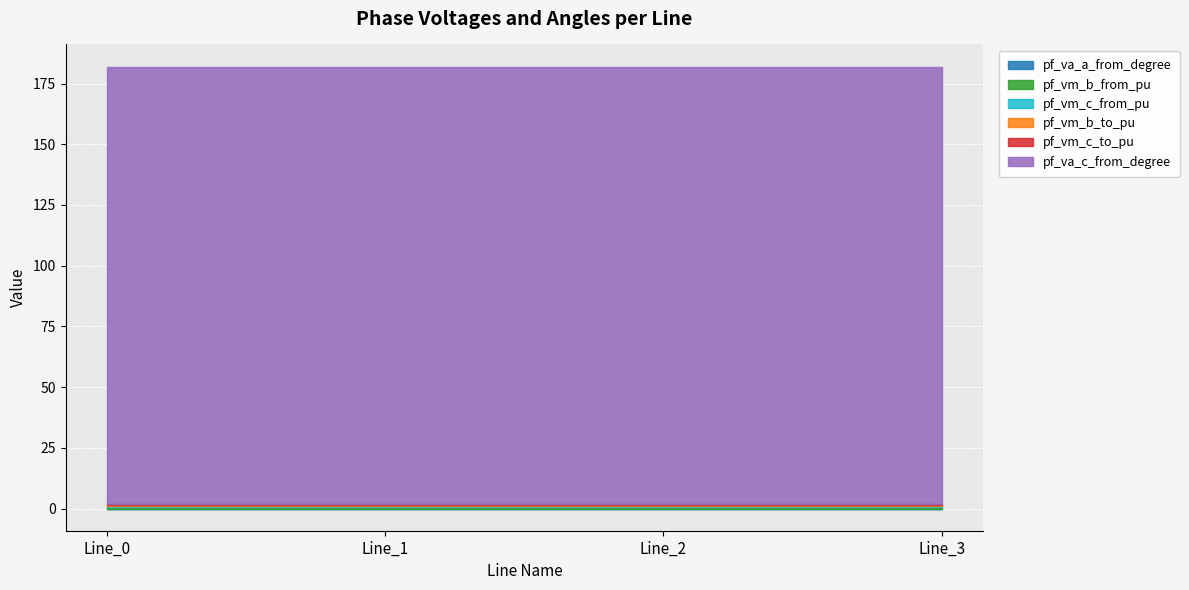

Reading left to right, list all the values displayed in this chart.

pf_va_a_from_degree: 0.0	0.0	0.0	0.0
pf_vm_b_from_pu: 0.5	0.5	0.5	0.5
pf_vm_c_from_pu: 0.5	0.5	0.5	0.5
pf_vm_b_to_pu: 0.5	0.5	0.5	0.5
pf_vm_c_to_pu: 0.5	0.5	0.5	0.5
pf_va_c_from_degree: 180.0	180.0	180.0	180.0